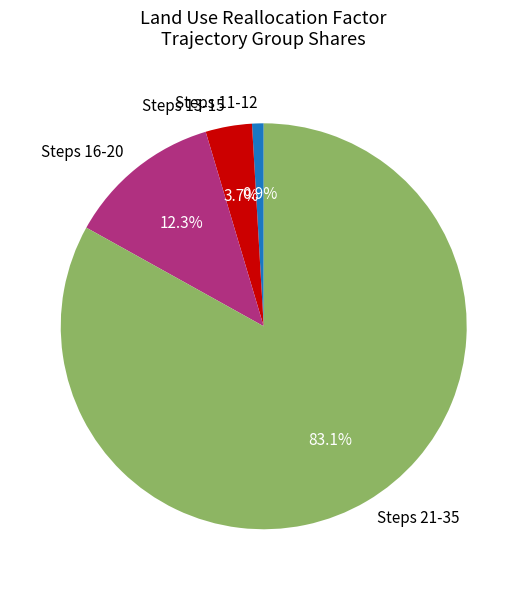

Which category accounts for the majority?

Steps 21-35